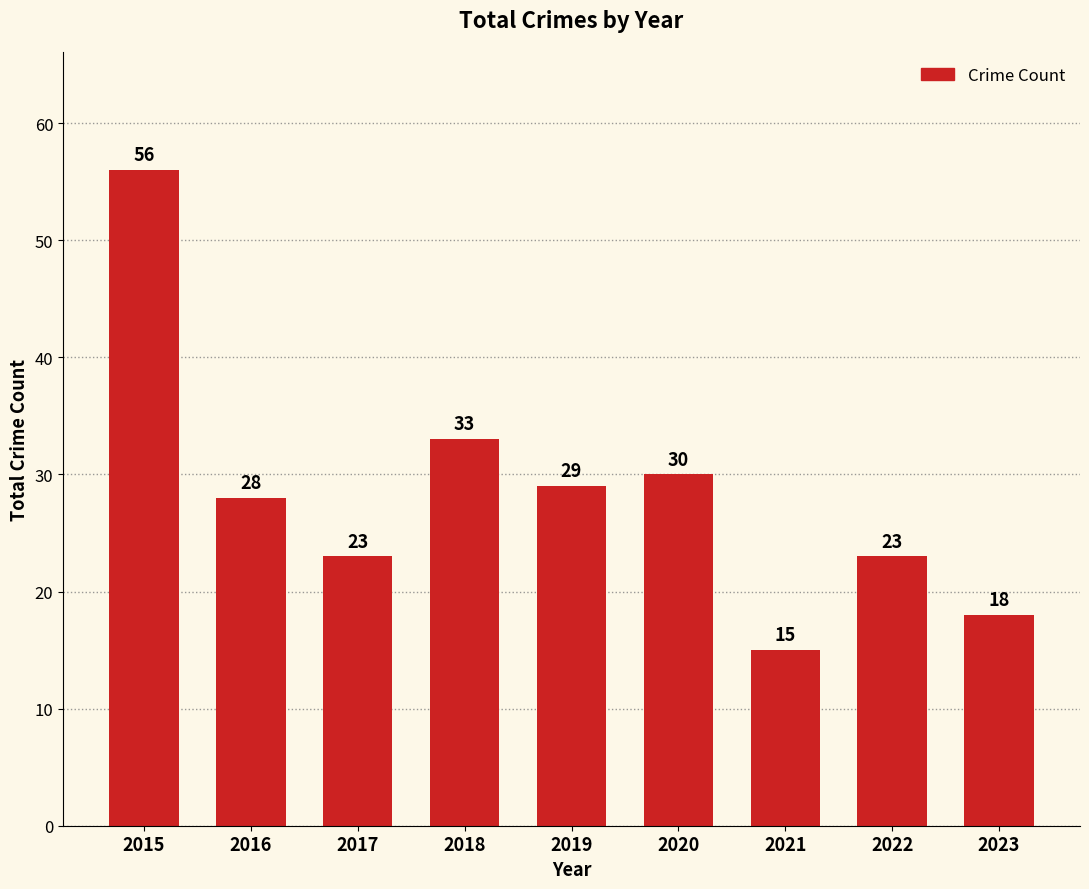

Between 2018 and 2015, which is larger?

2015